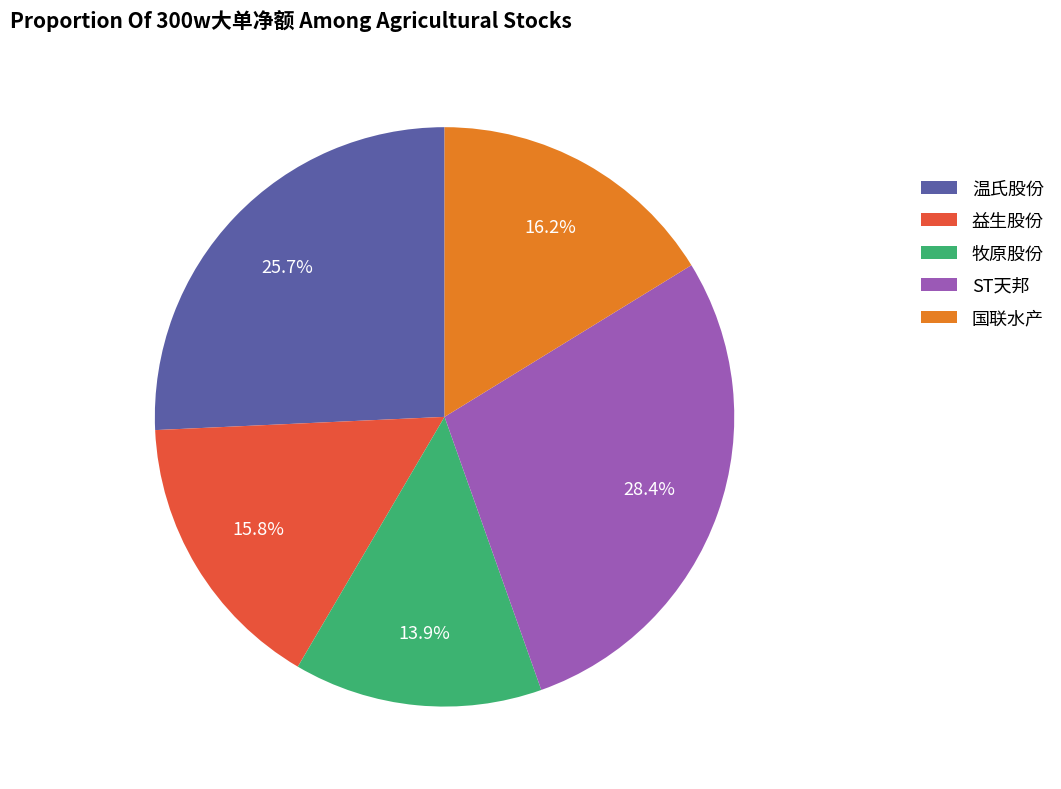

Does any single category account for the majority?

No